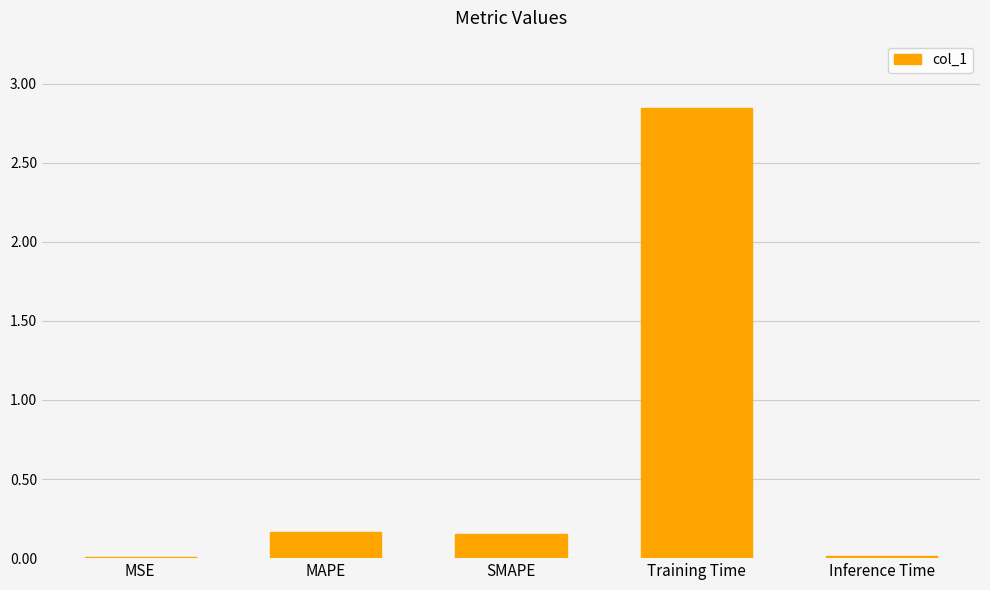

Is it true that the value at Training Time is 1.5?

False